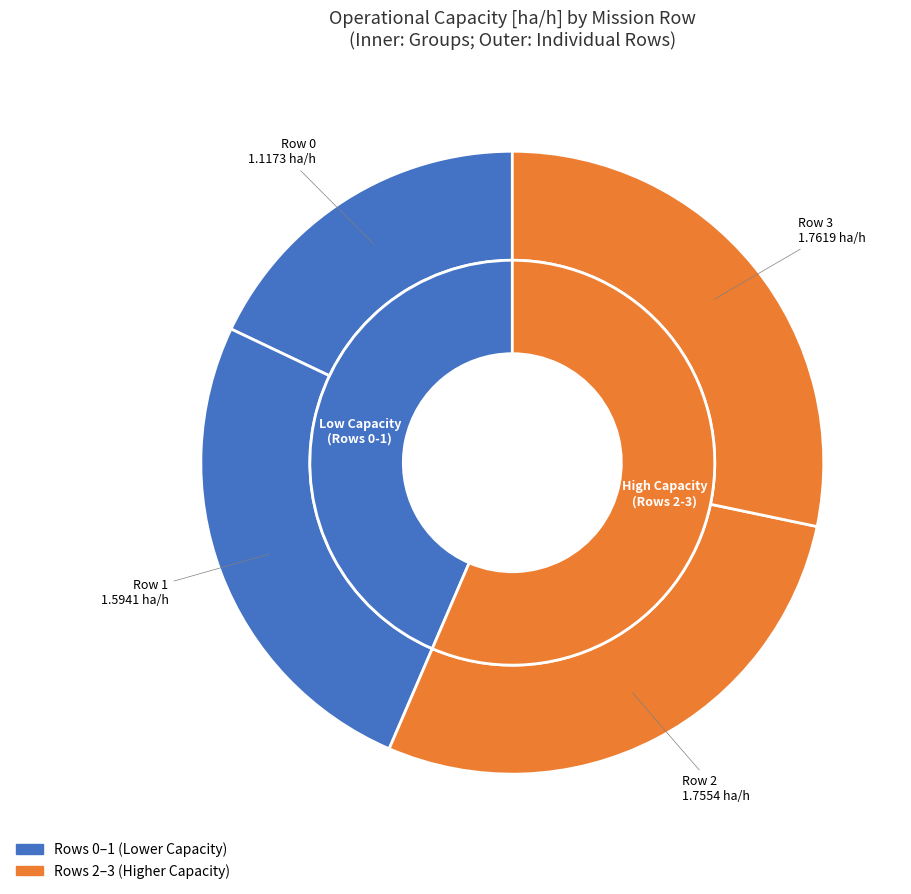

Is it true that 1 is 36% of the pie?

False